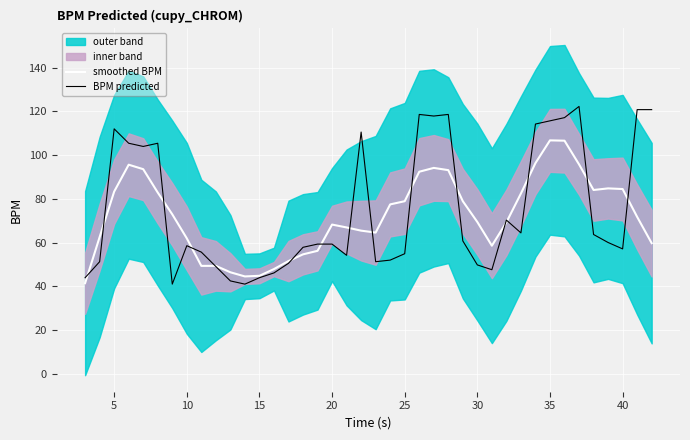

True or false: smoothed BPM has a value of 100.9 at 30.

False